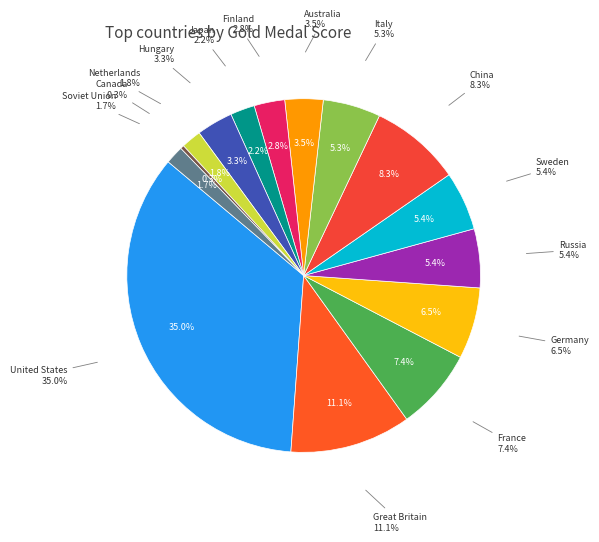

Is the sum of Australia and Netherlands greater than half?

No